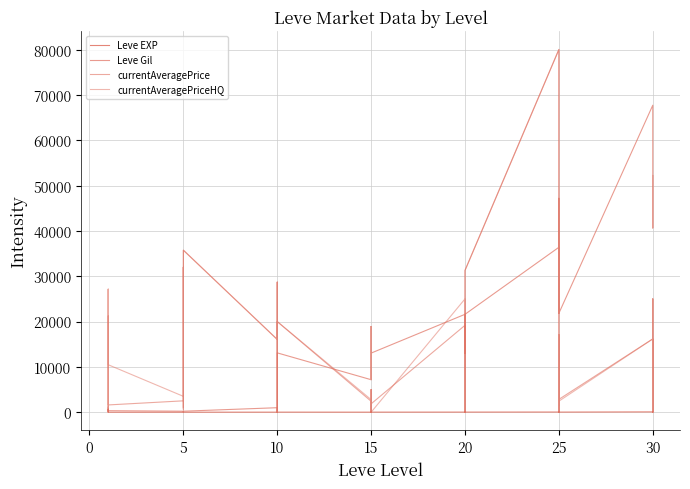

Where does the Leve Gil series first go above 12960?

17